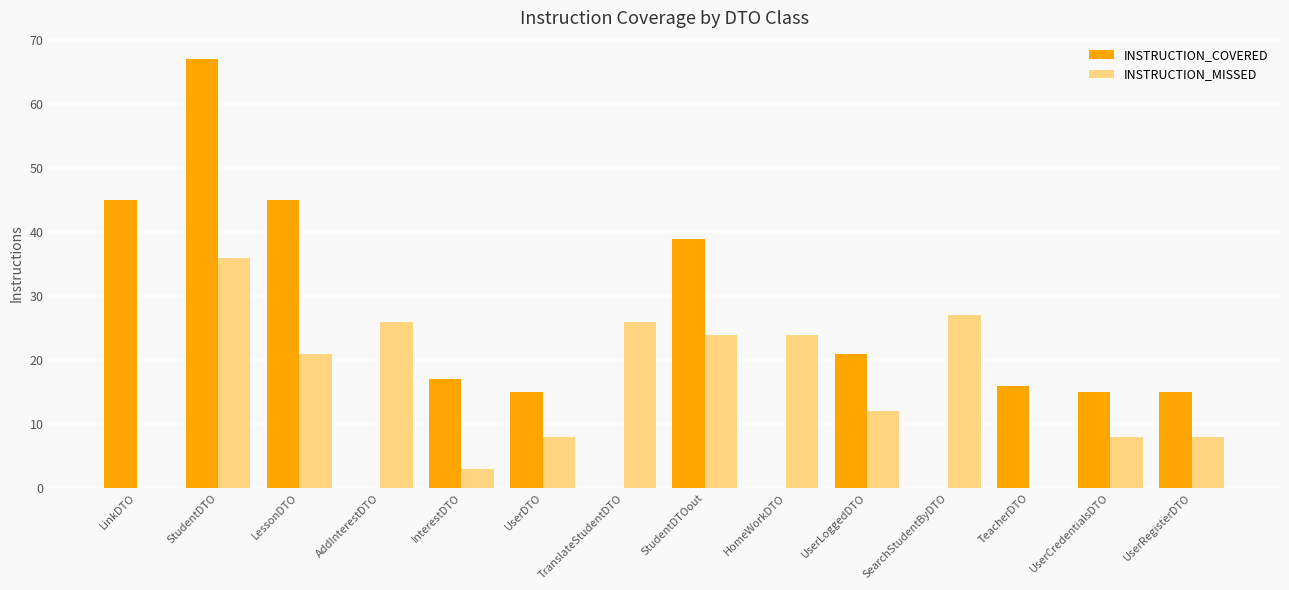

Is the value of INSTRUCTION_MISSED at LinkDTO greater than the value of INSTRUCTION_COVERED at LessonDTO?

No